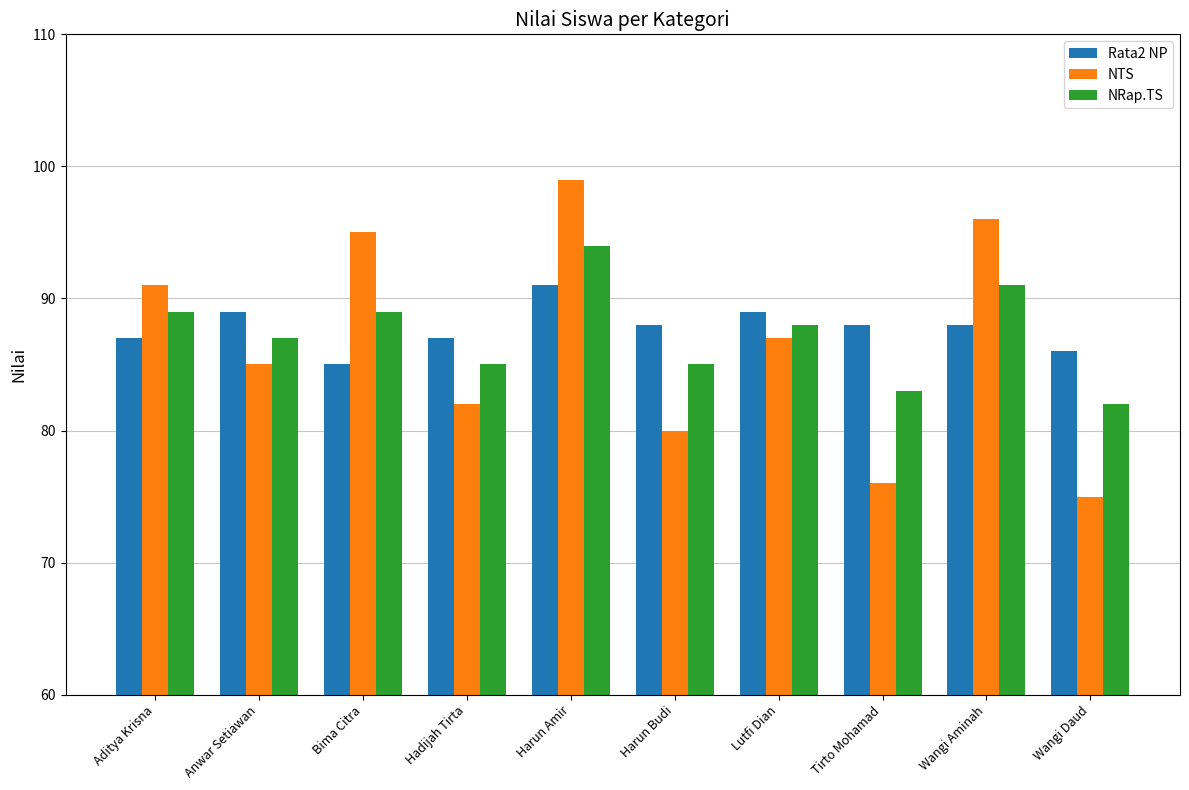

Is the value of NRap.TS at Hadijah Tirta greater than the value of NTS at Hadijah Tirta?

Yes